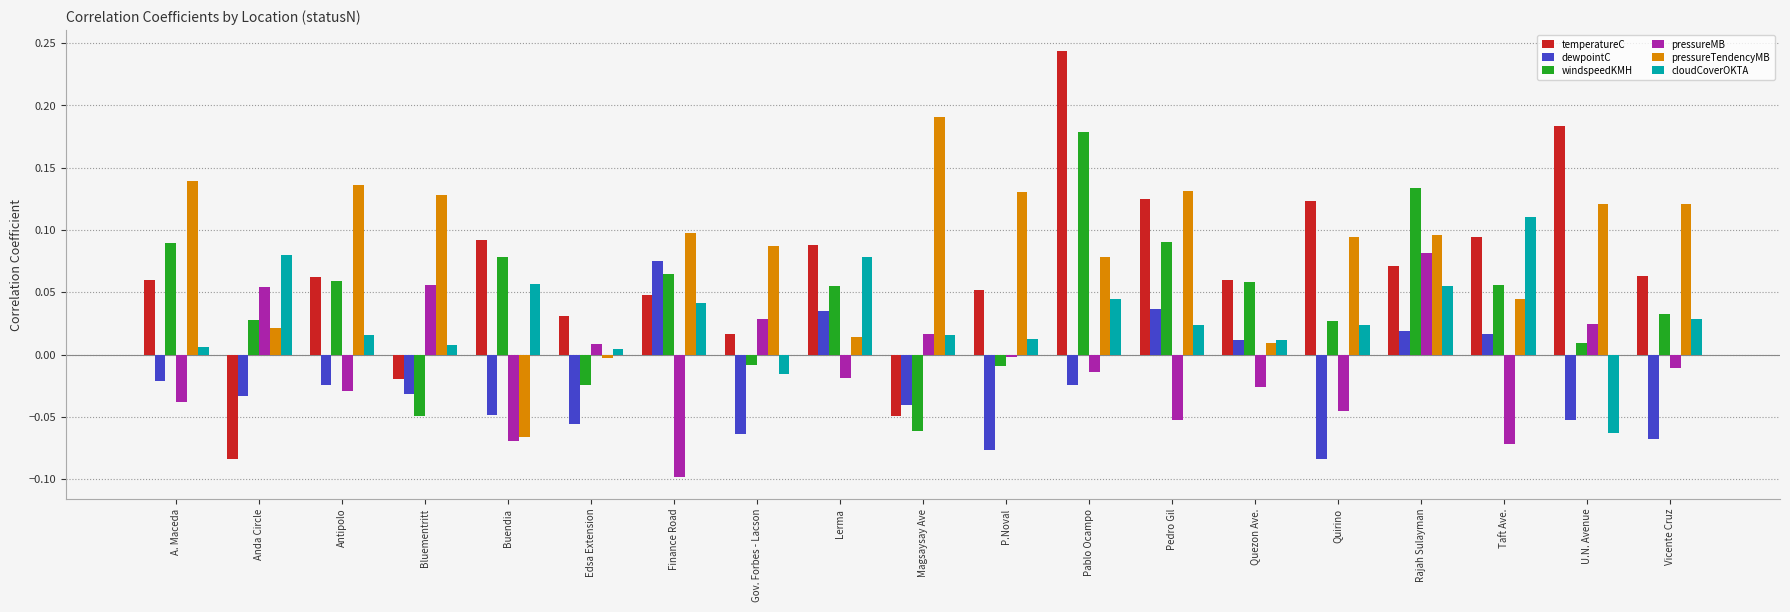

True or false: windspeedKMH has a value of -0.0 at Gov. Forbes - Lacson.

True